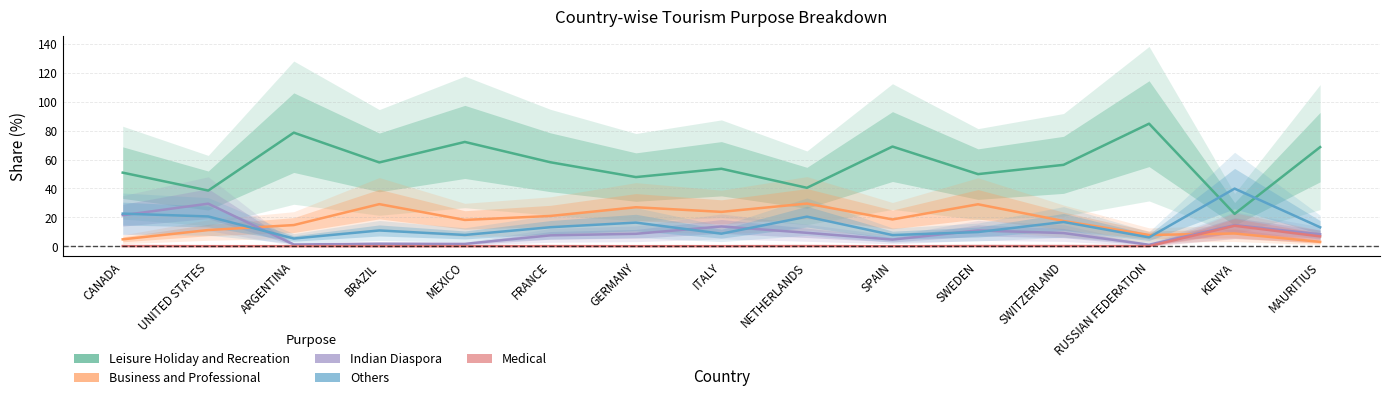

In Leisure Holiday and Recreation, how many points are lower than both neighbors (excluding endpoints)?

6